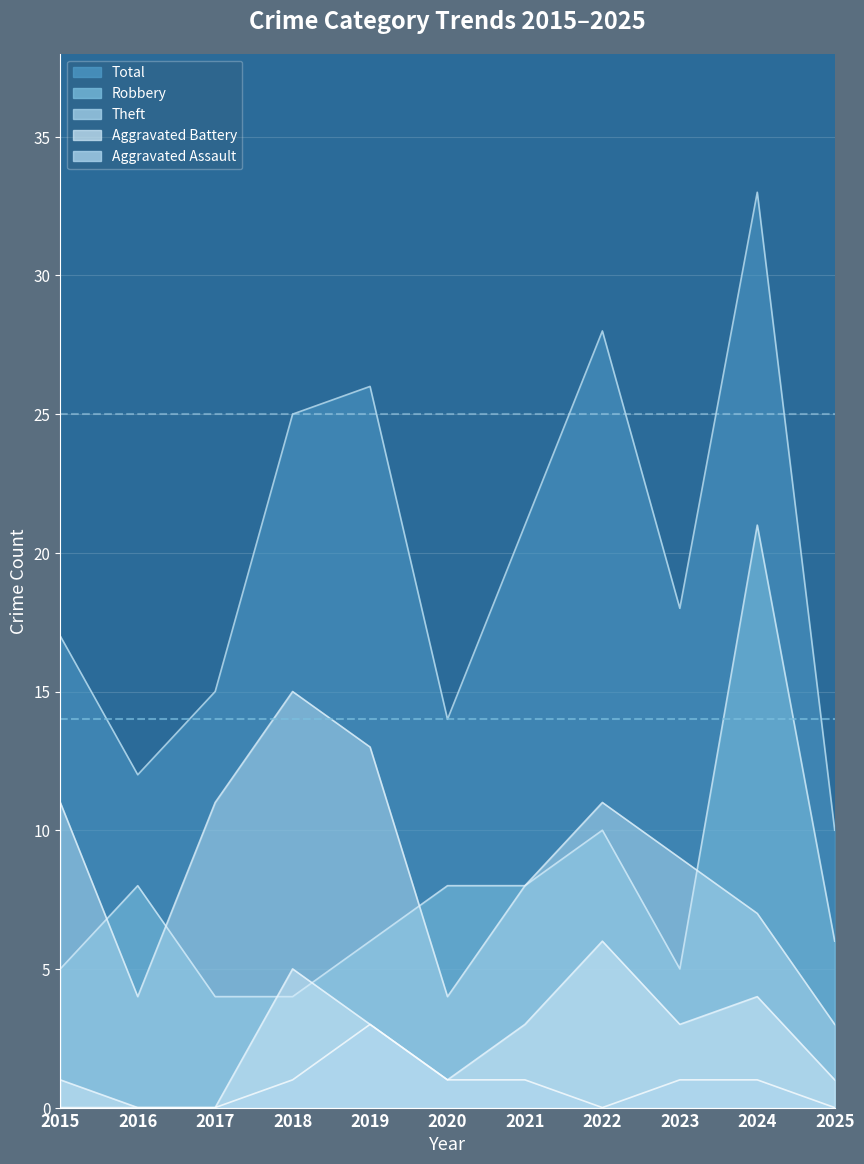

Which series has the largest total across all categories?

Total